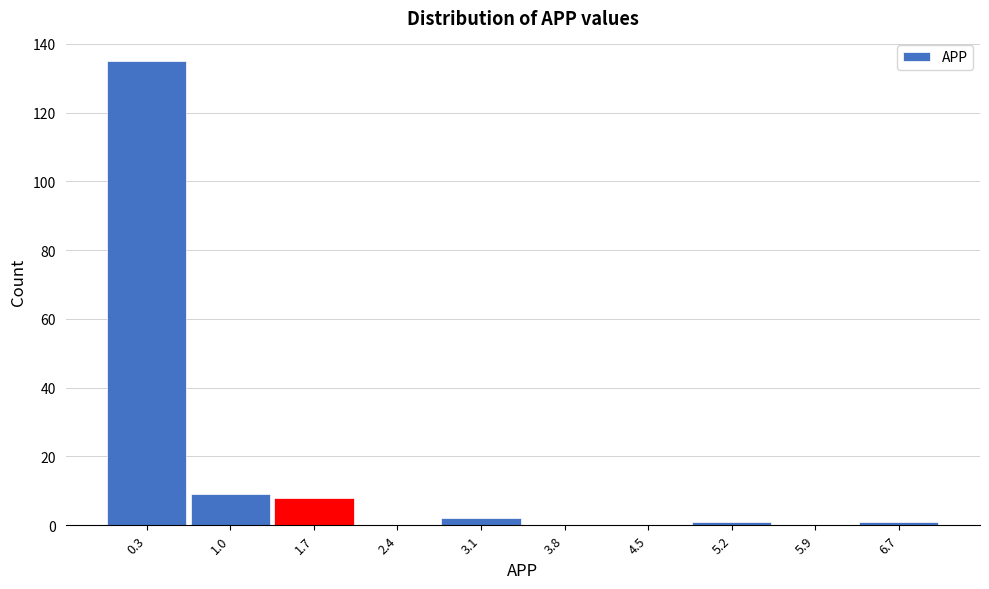

Reading left to right, transcribe this chart: for each bar, give the range it covers on the x-axis and its height. The values are not printed on the chart, so give them approximately, as read against the axis.

0.0 to 0.7: 136
0.7 to 1.4: 10
1.4 to 2.1: 8
2.1 to 2.8: 0
2.8 to 3.5: 2
3.5 to 4.2: 0
4.2 to 4.9: 0
4.9 to 5.6: under 2
5.6 to 6.3: 0
6.3 to 7.0: under 2